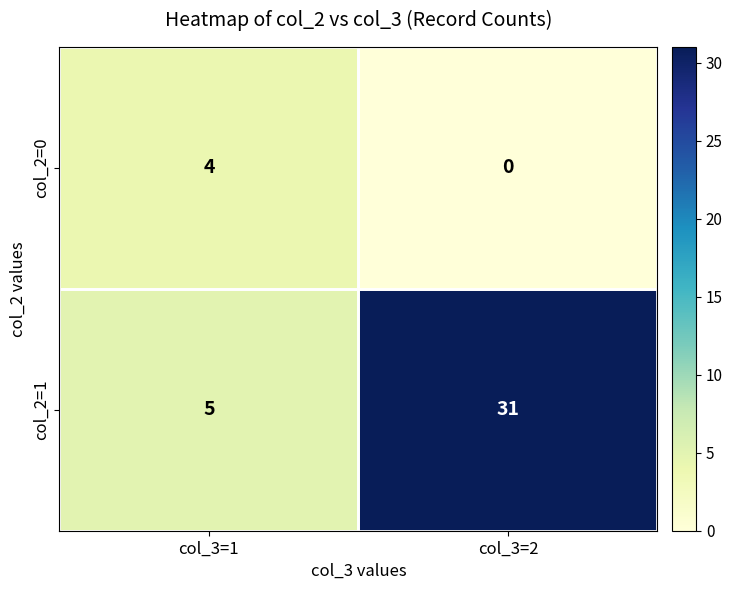

Which series has the largest range (max minus min)?

col_2=1